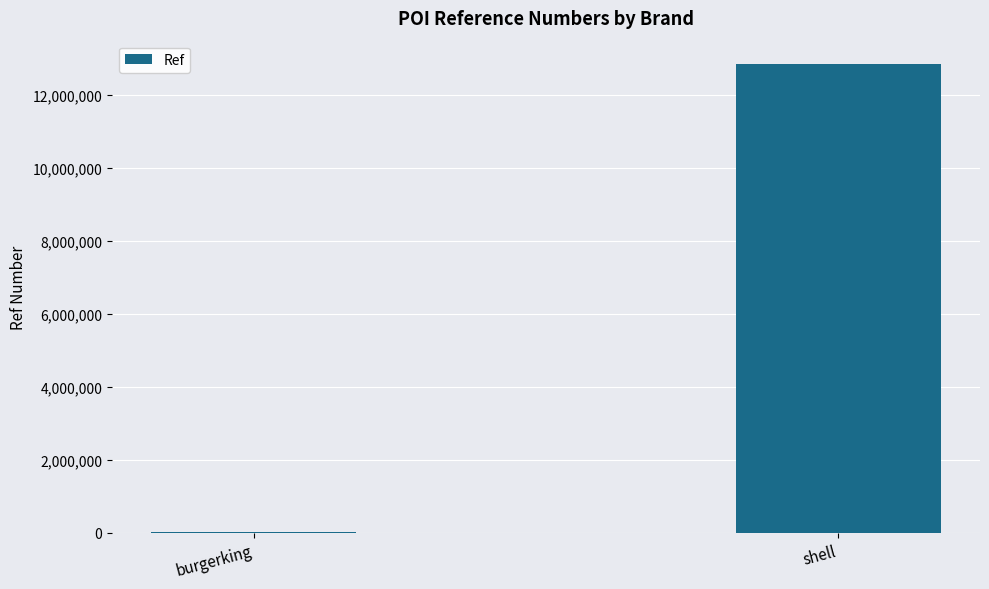

Are the bars horizontal?

No